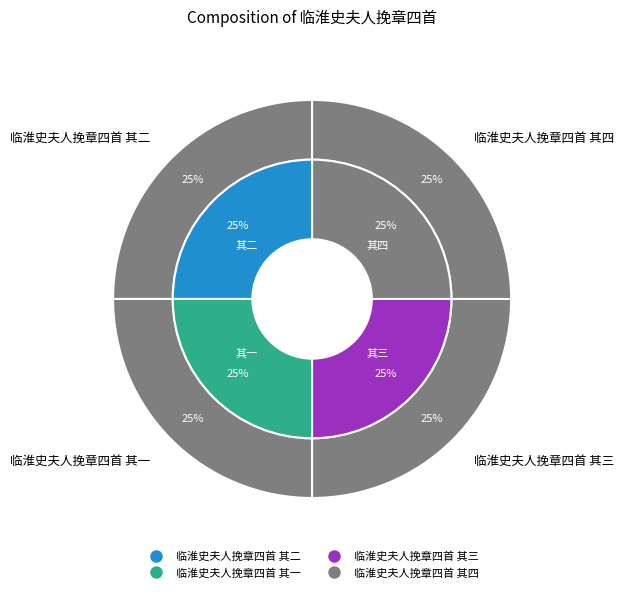

Does 临淮史夫人挽章四首 其二 represent more than half of the total?

No